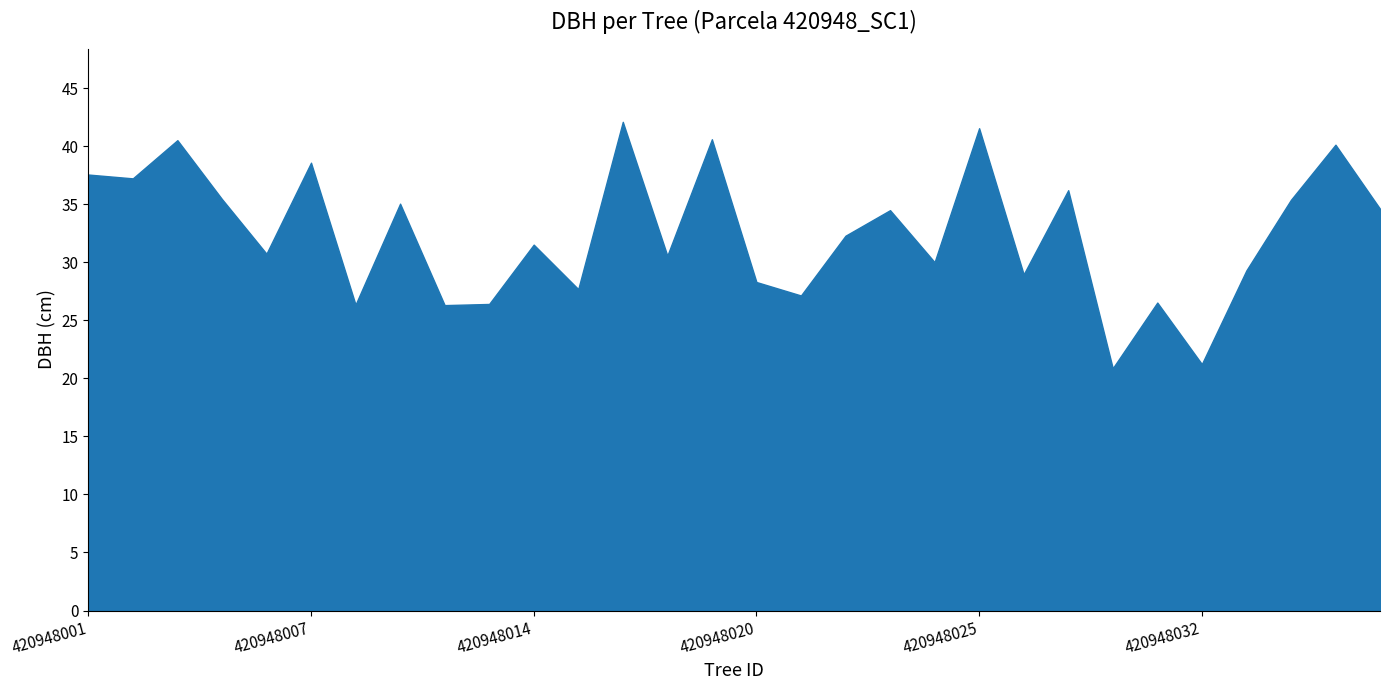

What is the ratio of the value at 420948013 to the value at 420948001?

0.7